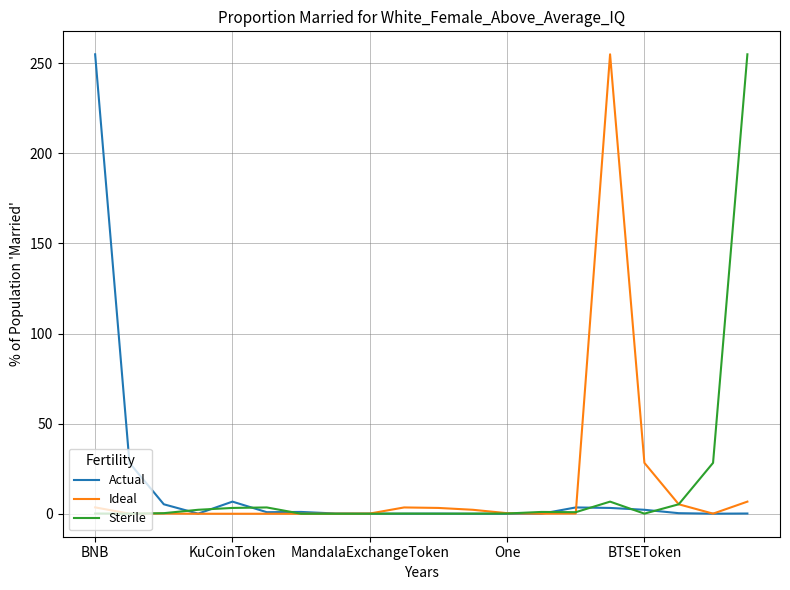

What is the maximum value for Sterile?

255.0